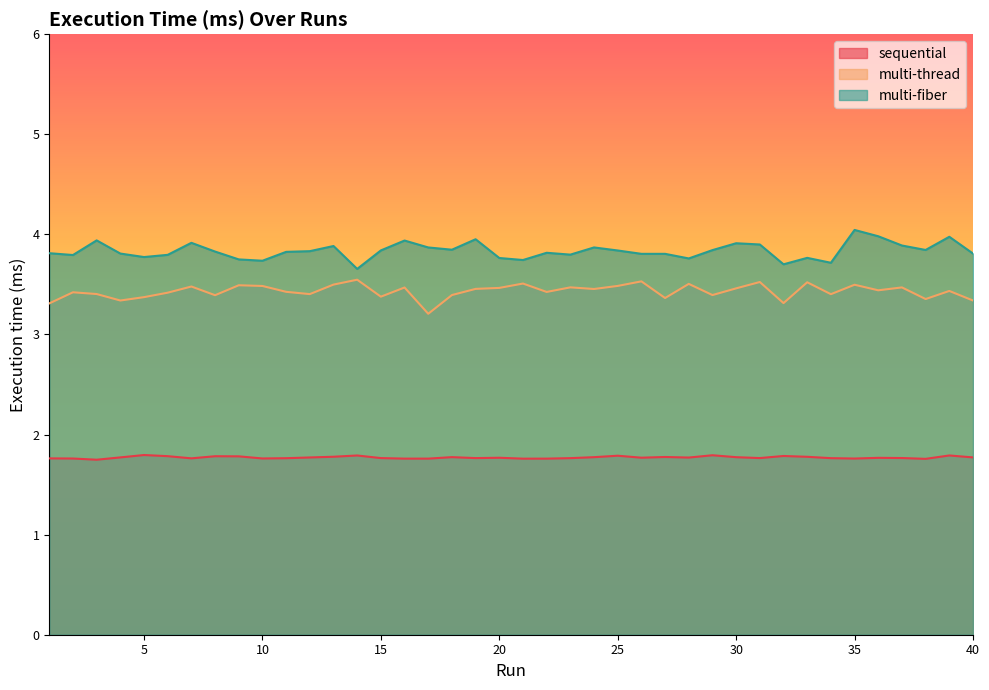

The value of multi-fiber at 14 is 3.7. True or false?

True